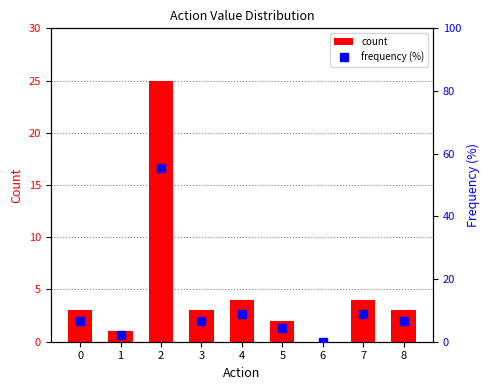

Between 0 and 5, which series saw the biggest shift?

frequency (%)